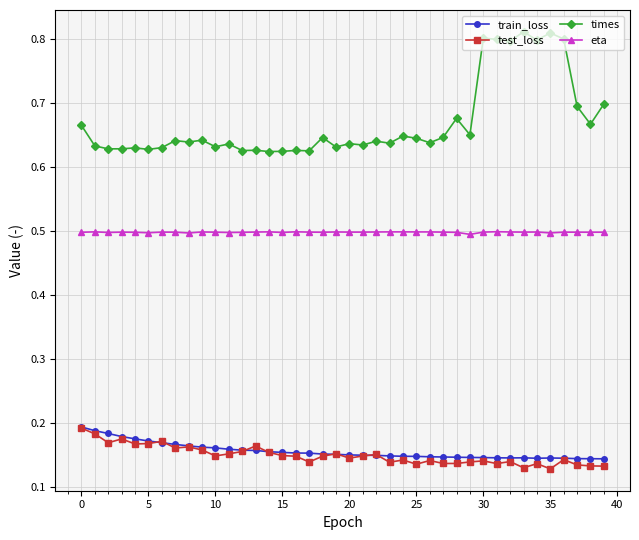

True or false: test_loss and times intersect in this chart.

False